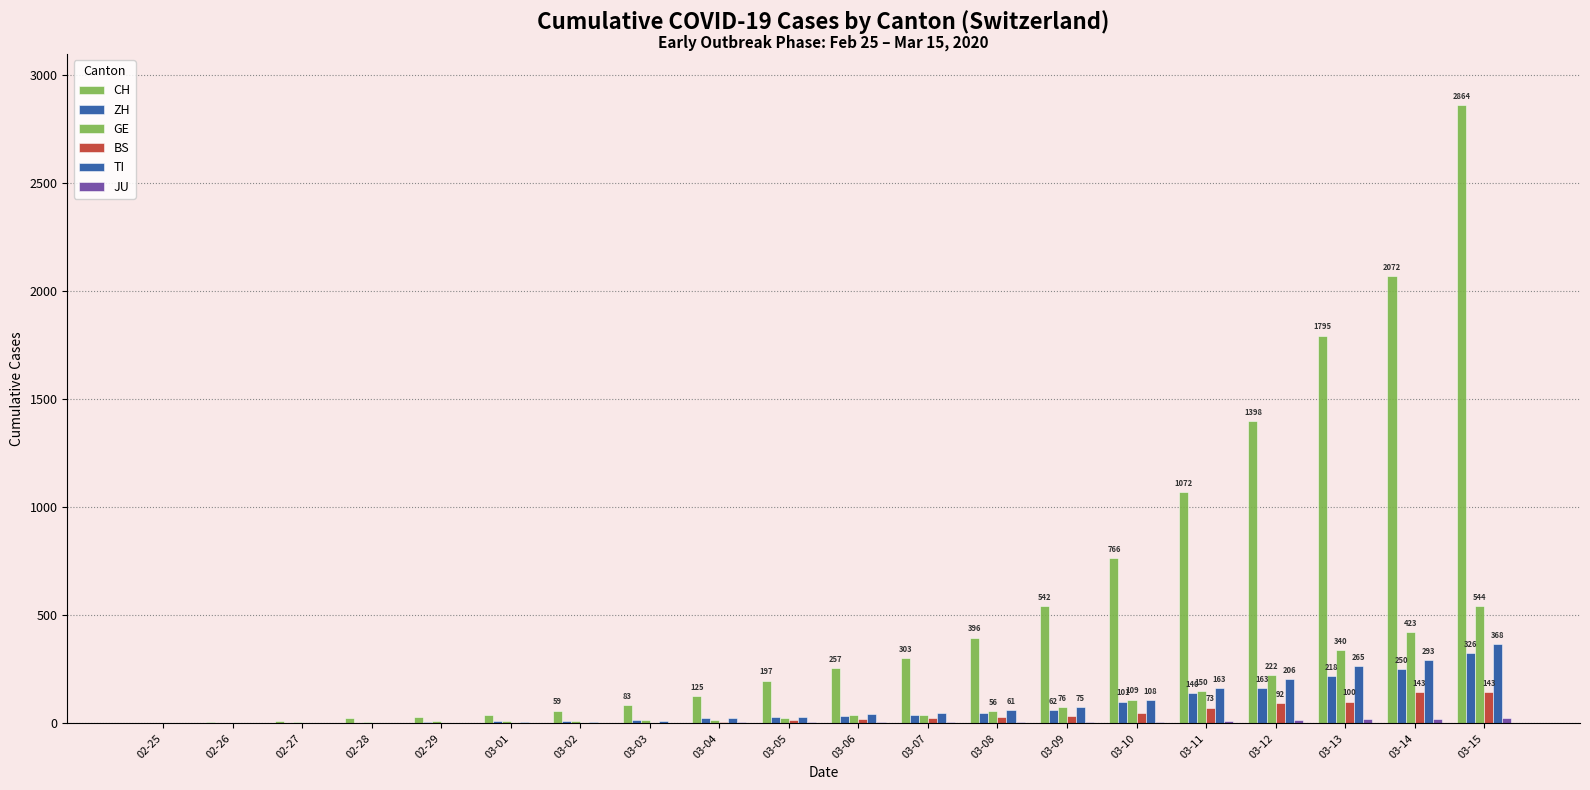

Which label corresponds to the largest value in the chart?

03-15